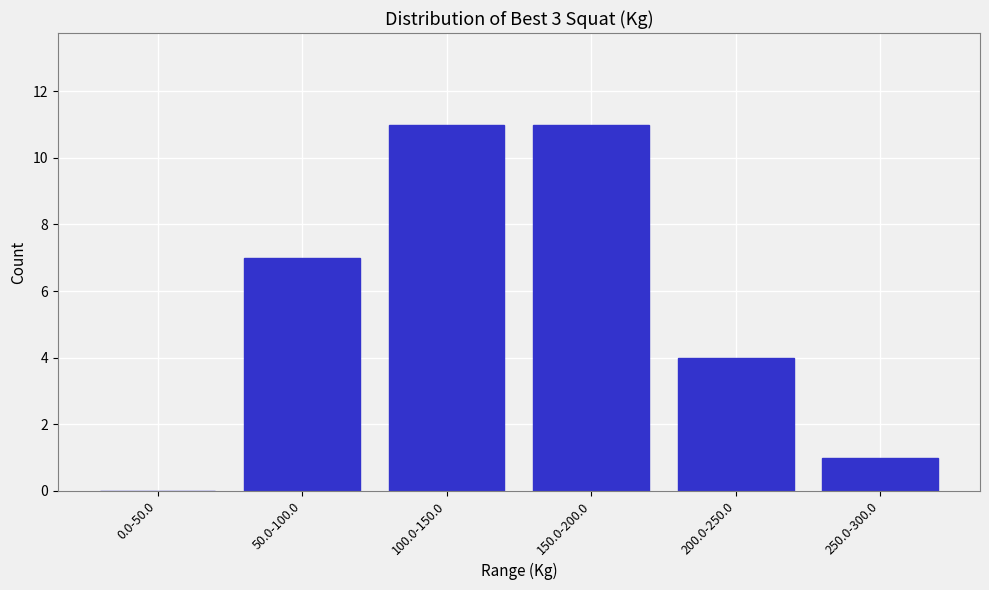

Reading left to right, transcribe all the data shown in this chart.

0.0-50.0=0	50.0-100.0=7	100.0-150.0=11	150.0-200.0=11	200.0-250.0=4	250.0-300.0=1